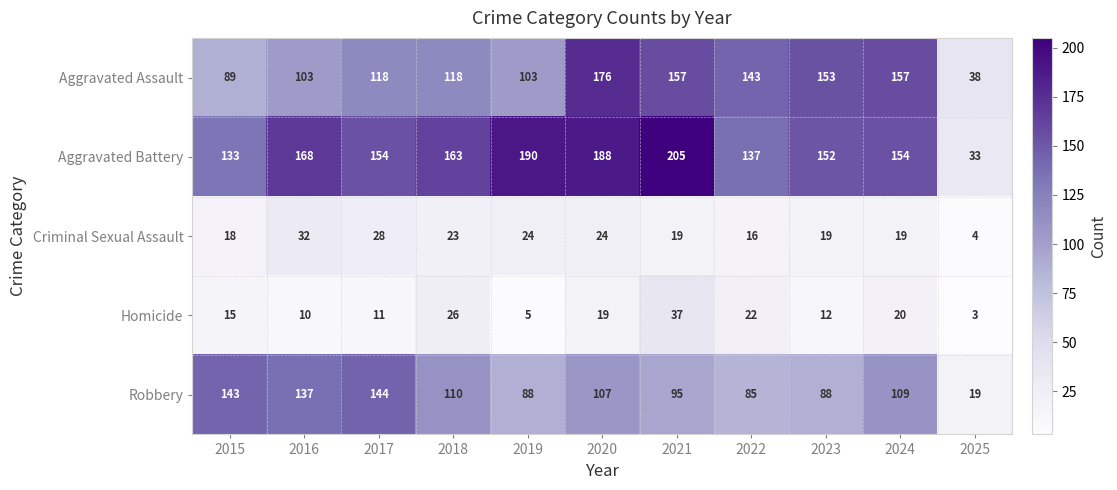

Between 2016 and 2017, which series saw the biggest shift?

Aggravated Assault